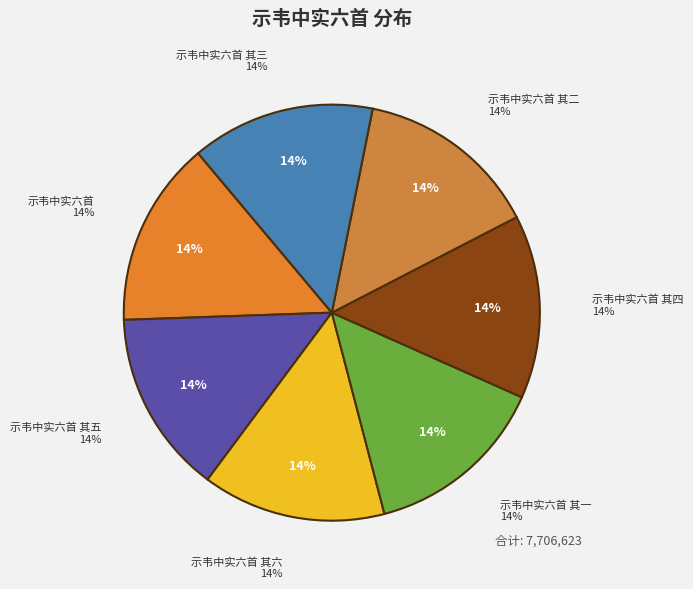

Is 示韦中实六首 其一 the majority of the pie?

No